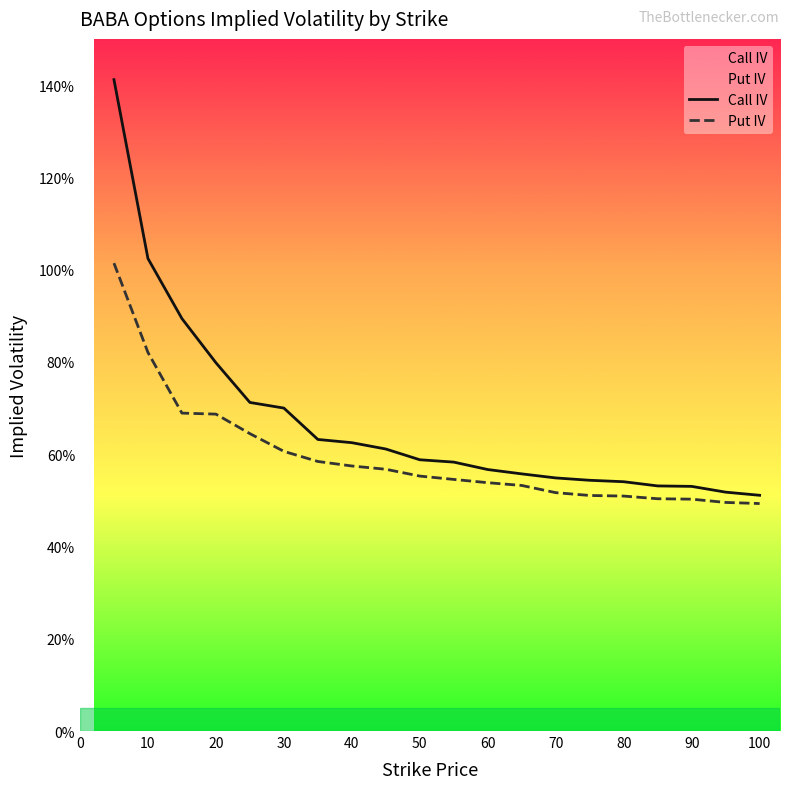

True or false: Call IV and Put IV cross at least once.

False